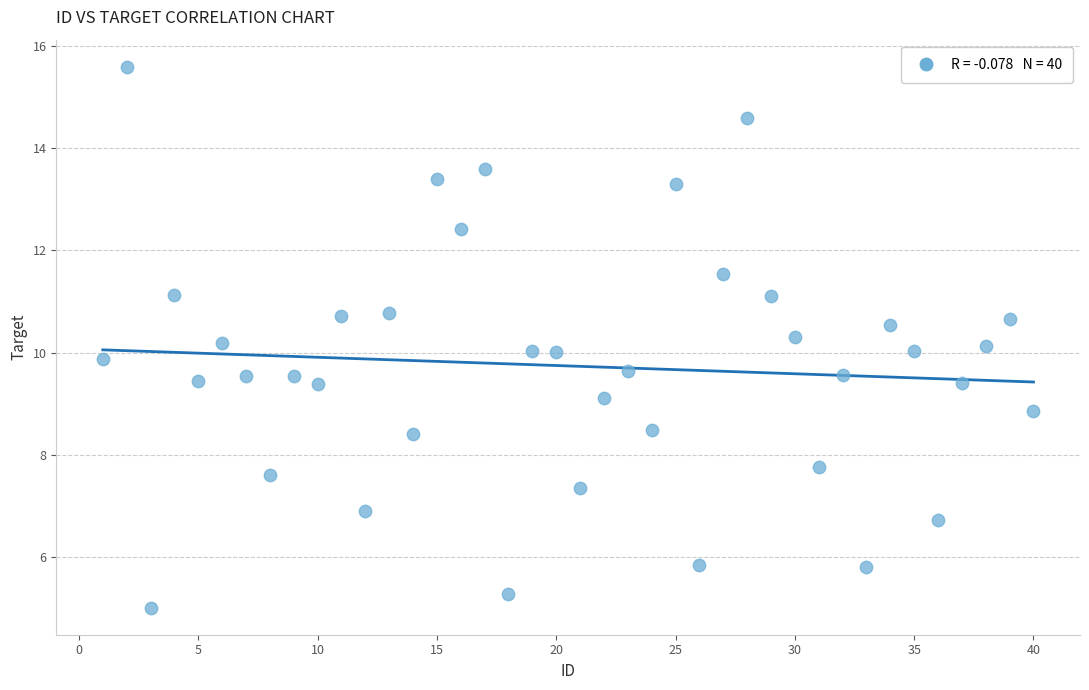

What is the range of Y values (max minus min)?

10.6